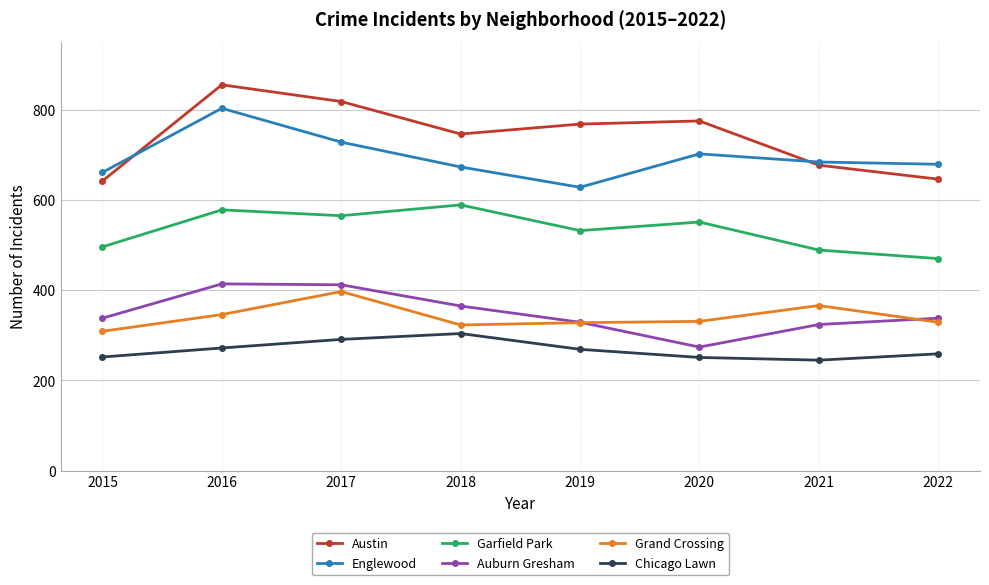

What are all the series names shown in the legend?

Austin, Englewood, Garfield Park, Auburn Gresham, Grand Crossing, Chicago Lawn